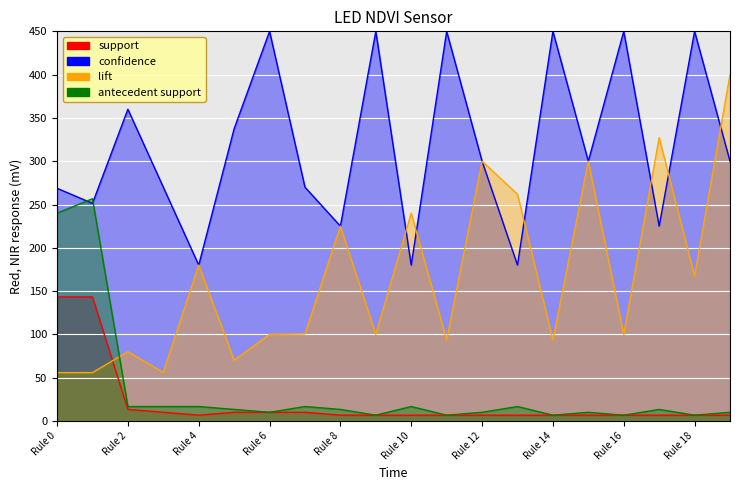

What is the minimum value for lift?

55.8